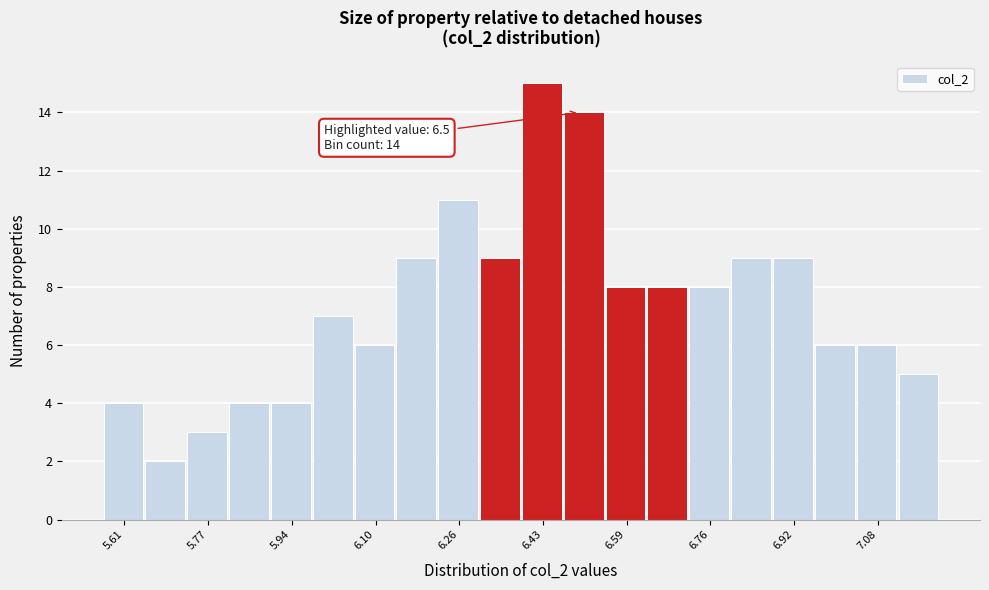

Which range on the x-axis has the tallest bar?

6.38 to 6.46